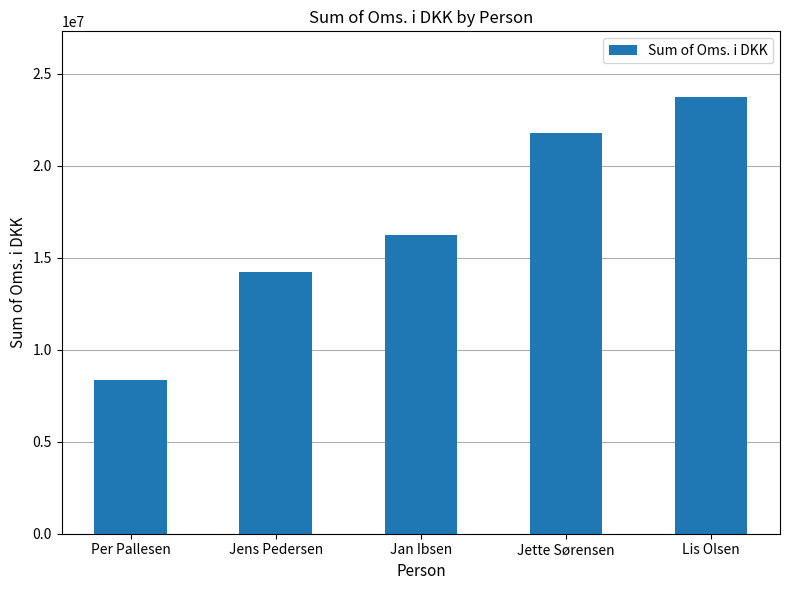

The value at Per Pallesen is 8345200. True or false?

True